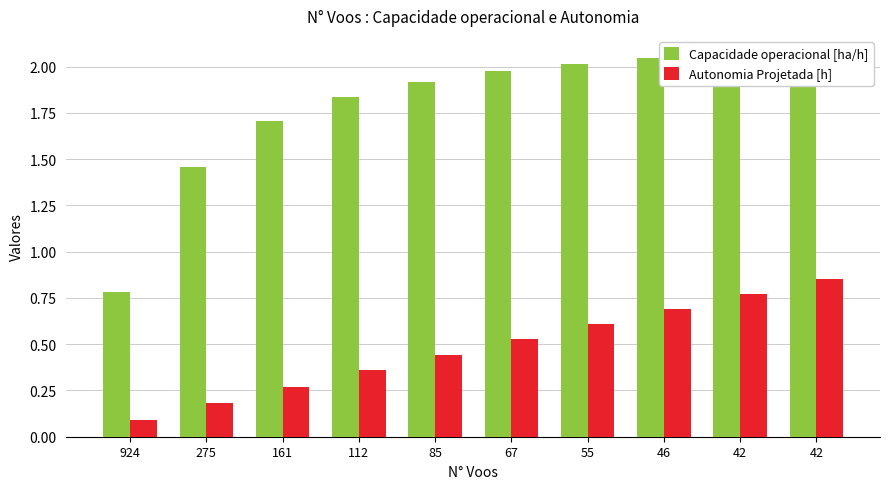

Reading left to right, what are all the values shown in this chart?

Capacidade operacional [ha/h]: 924=0.8	275=1.5	161=1.7	112=1.8	85=1.9	67=2.0	55=2.0	46=2.0	42=2.1	42=2.1
Autonomia Projetada [h]: 924=0.1	275=0.2	161=0.3	112=0.4	85=0.4	67=0.5	55=0.6	46=0.7	42=0.8	42=0.8